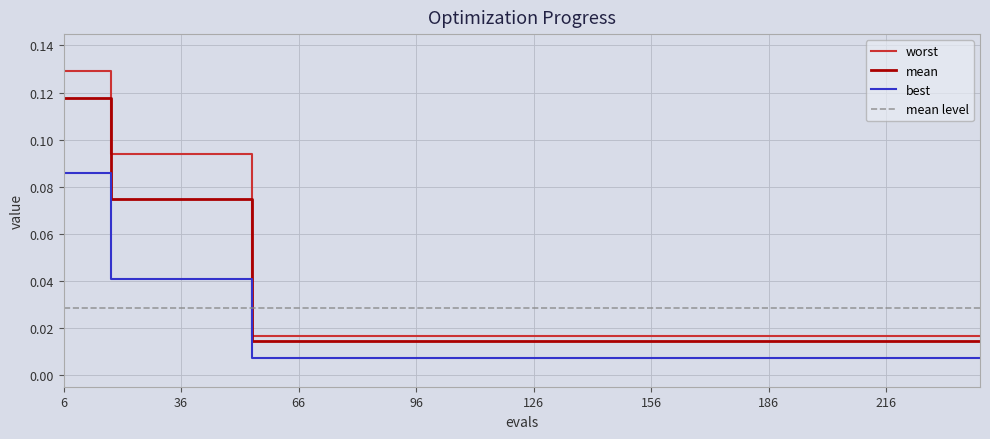

Rank the series by their maximum value, from highest to lowest.

worst, mean, best